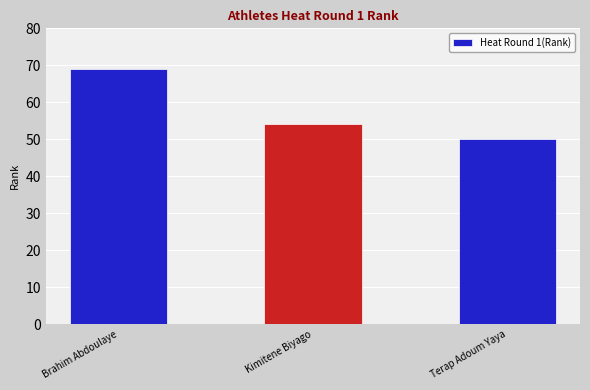

How many bars are there in total?

3